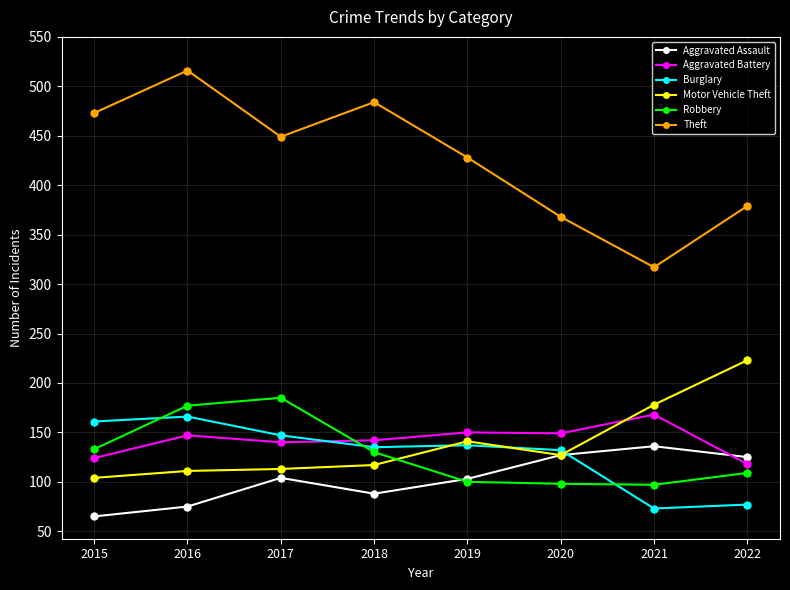

True or false: Theft has more than 0 interior local peaks.

True